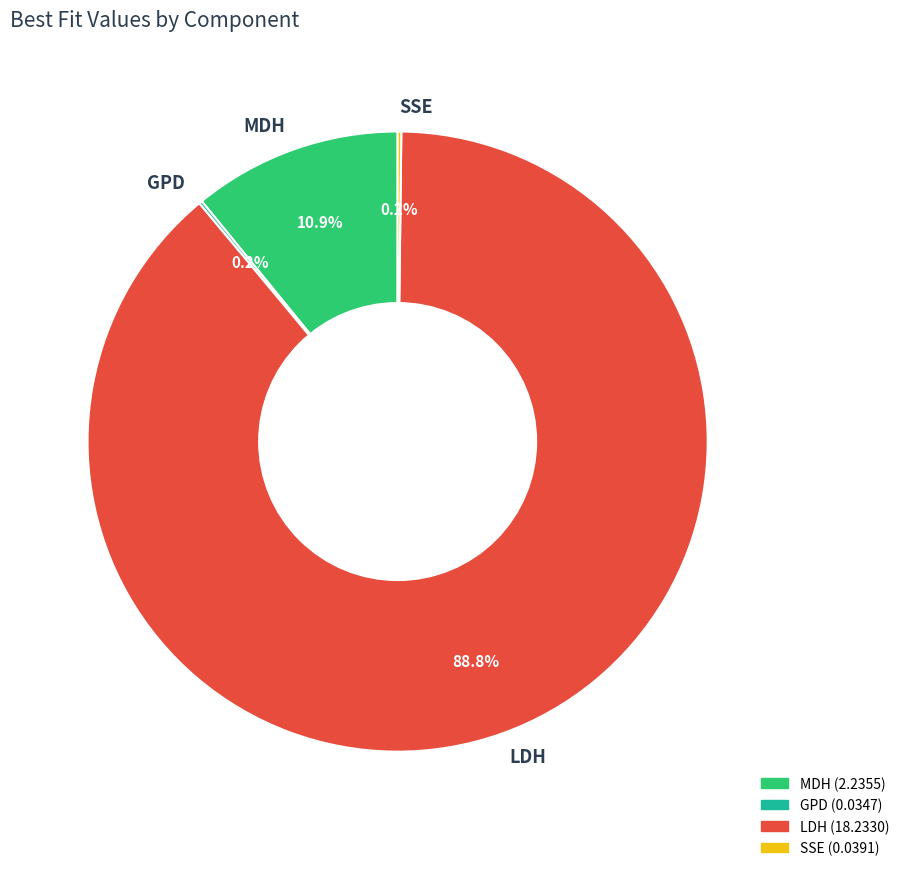

Between LDH and MDH, which is larger?

LDH